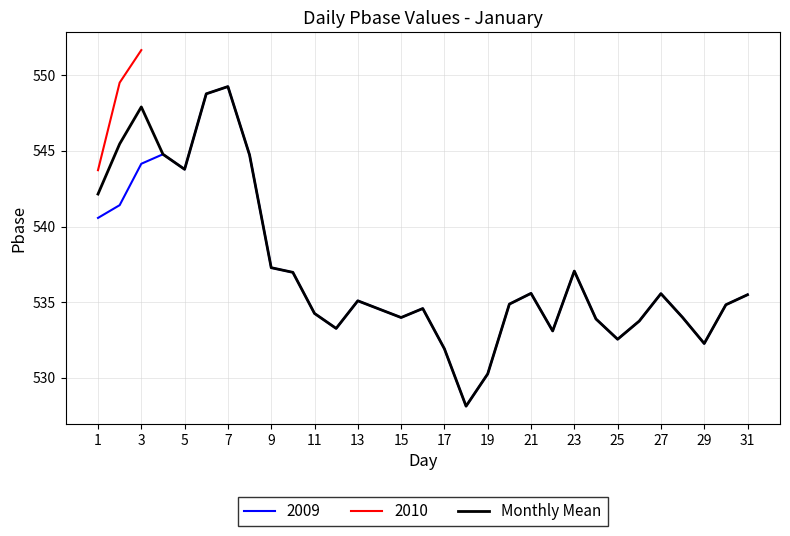

What is the minimum value for 2009?

528.1